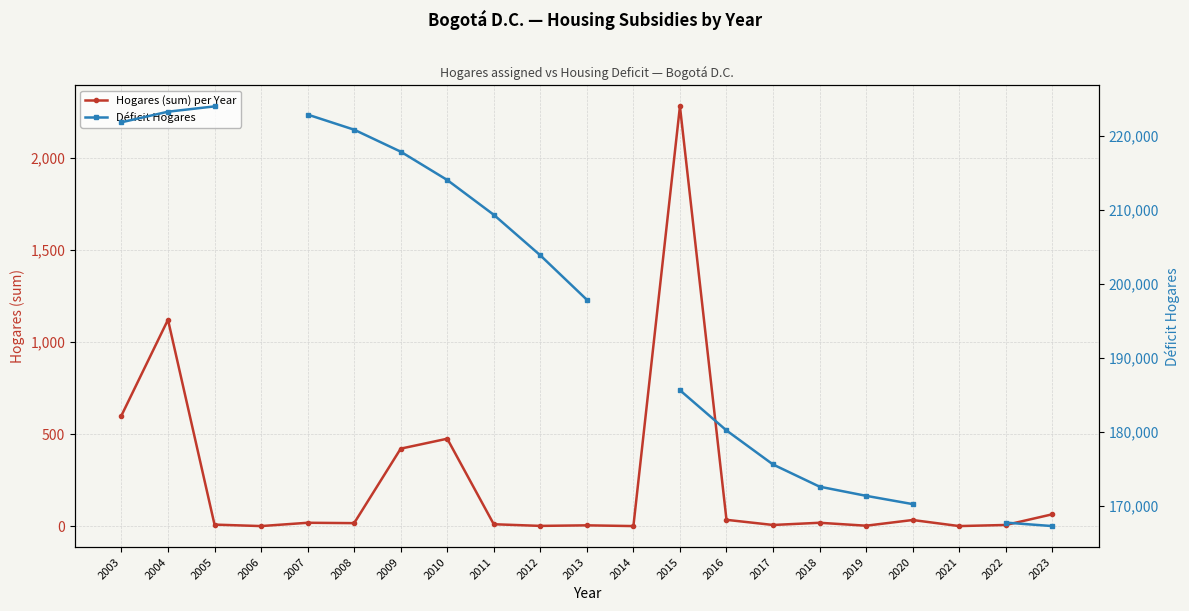

True or false: Déficit Hogares and Hogares (sum) per Year intersect in this chart.

False